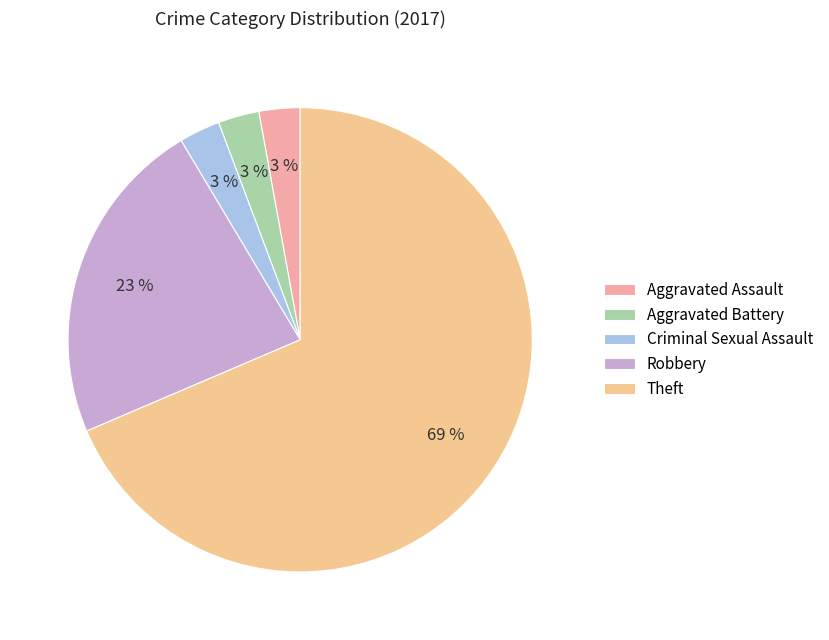

Between Robbery and Aggravated Assault, which is larger?

Robbery